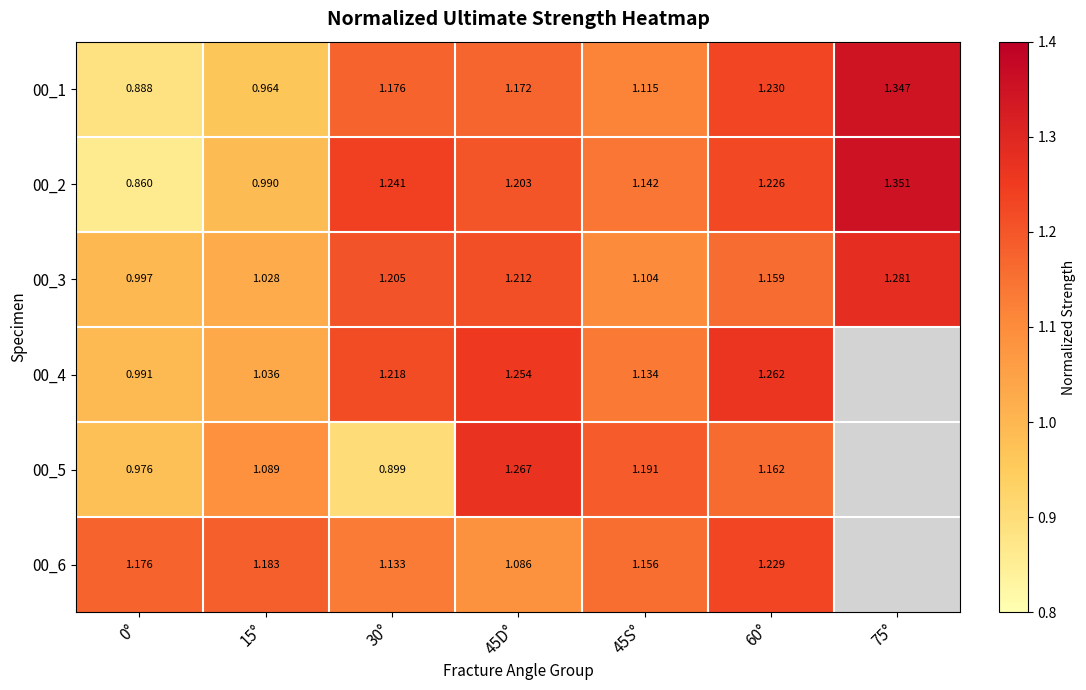

What is the smallest value displayed?

0.9